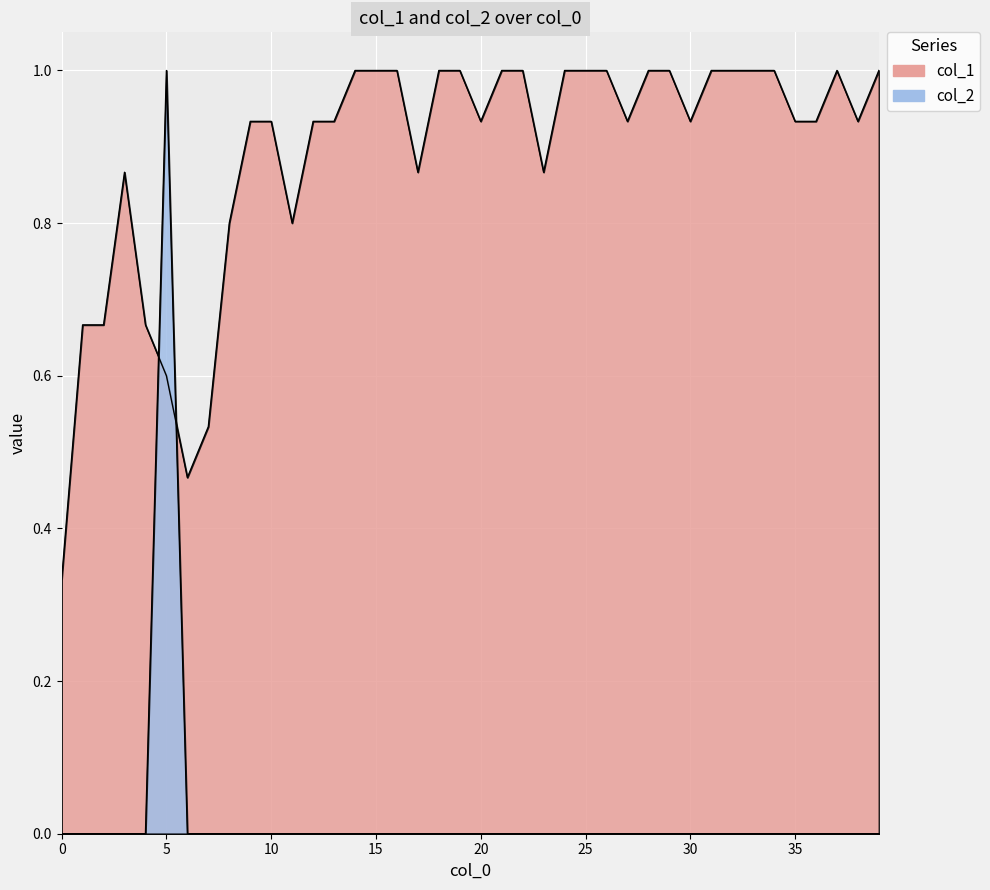

What is the spread (max minus min) of values at 24?

1.0